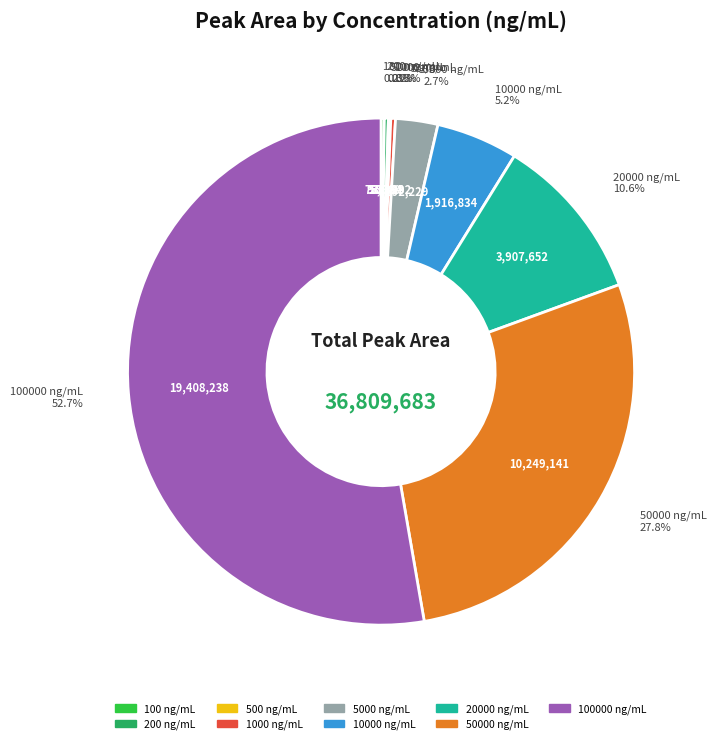

Does any single category account for the majority?

Yes